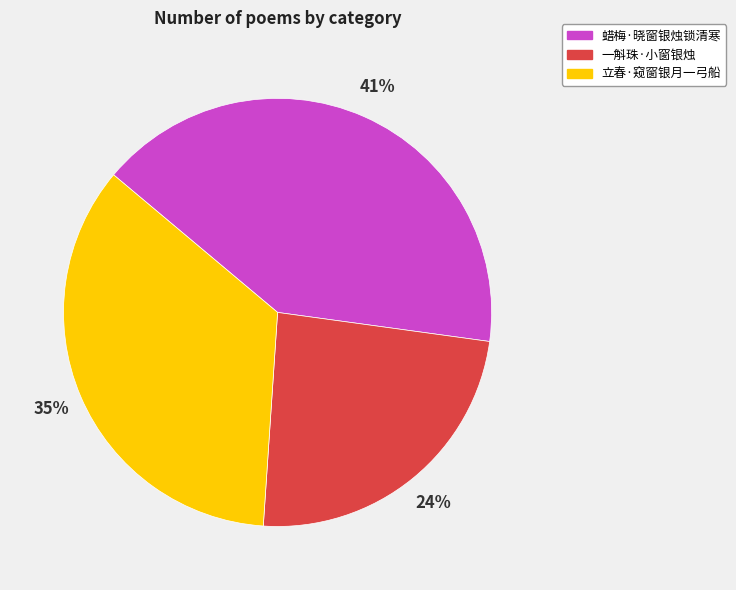

Is the sum of 立春·窥窗银月一弓船 and 一斛珠·小窗银烛 greater than half?

Yes